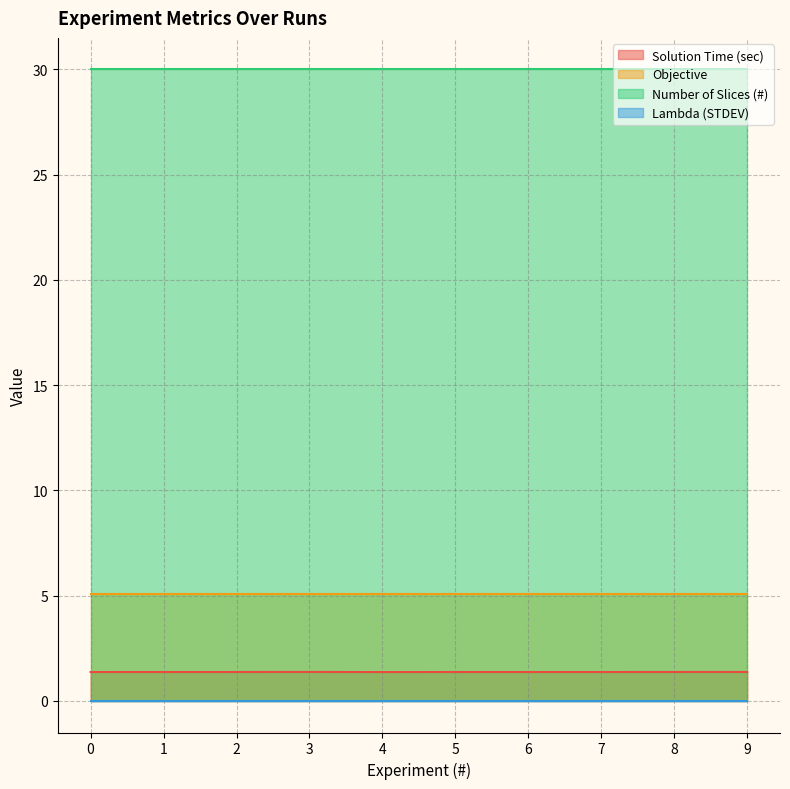

True or false: Lambda (STDEV) and Number of Slices (#) cross at least once.

False